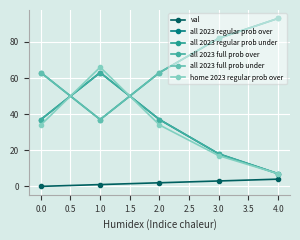

Rank the categories by val value from lowest to highest.

0.0, 1.0, 2.0, 3.0, 4.0